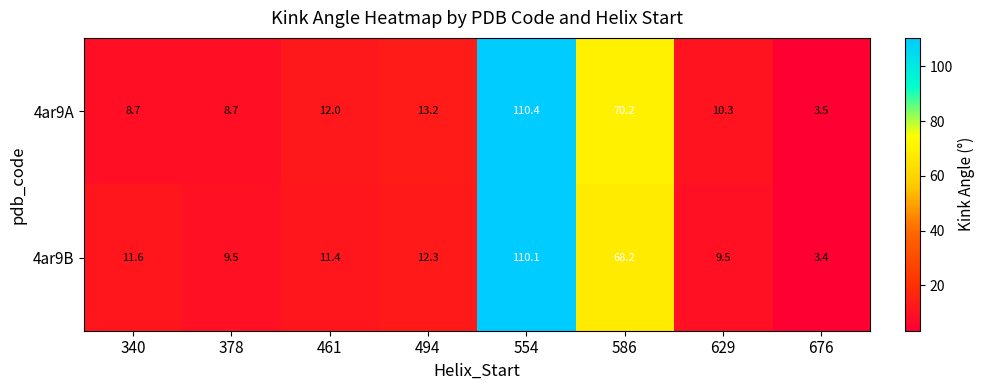

Read the 4ar9B value at 586.

68.2